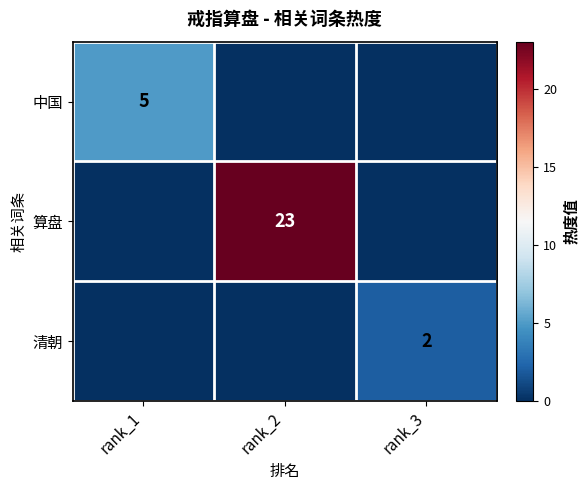

Is it true that 清朝 equals 3 at rank_3?

False